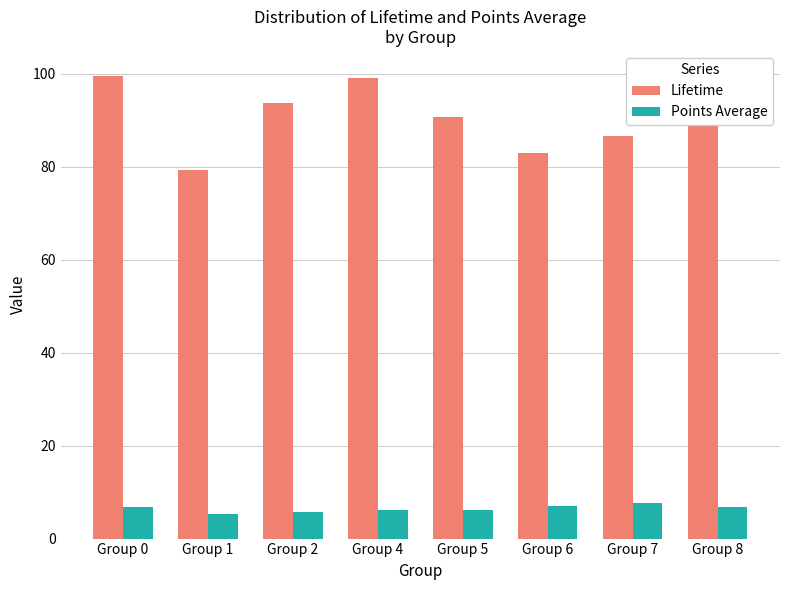

Which series has the largest total across all categories?

Lifetime